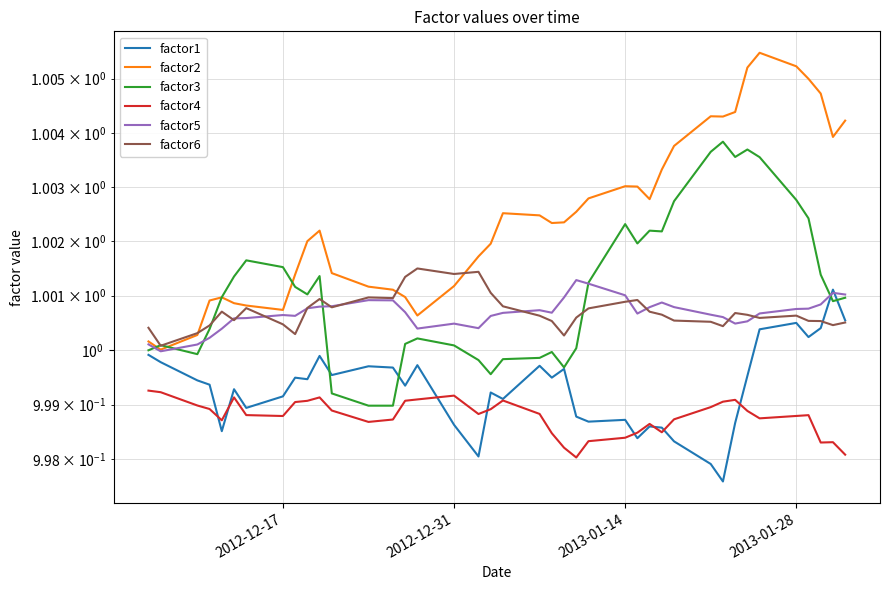

What is the sum of all factor1 values?

40.0